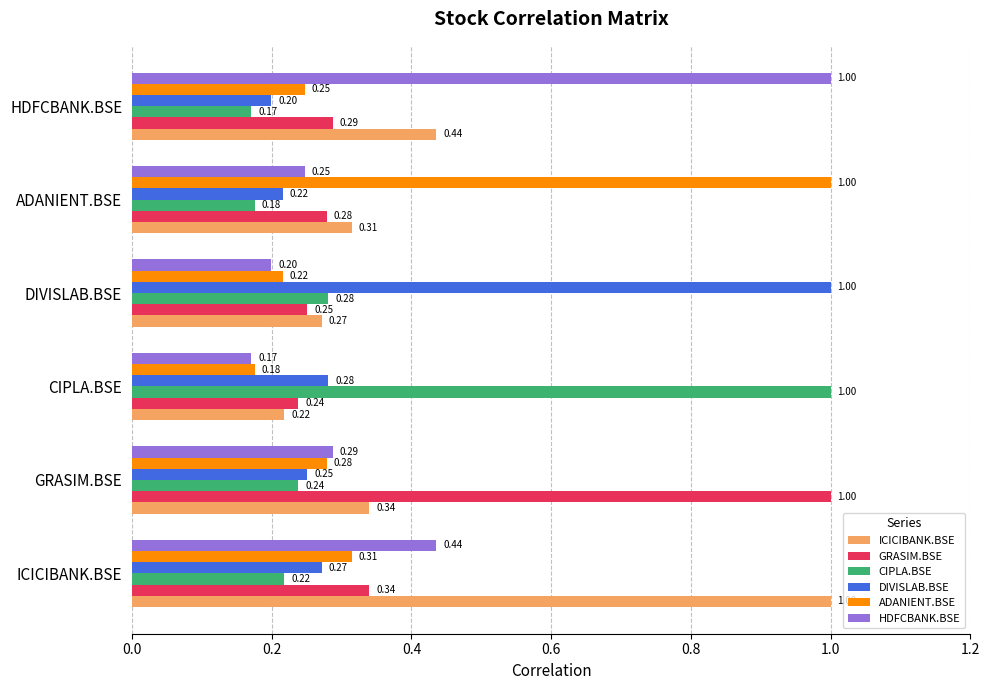

Count the number of data series in this chart.

6